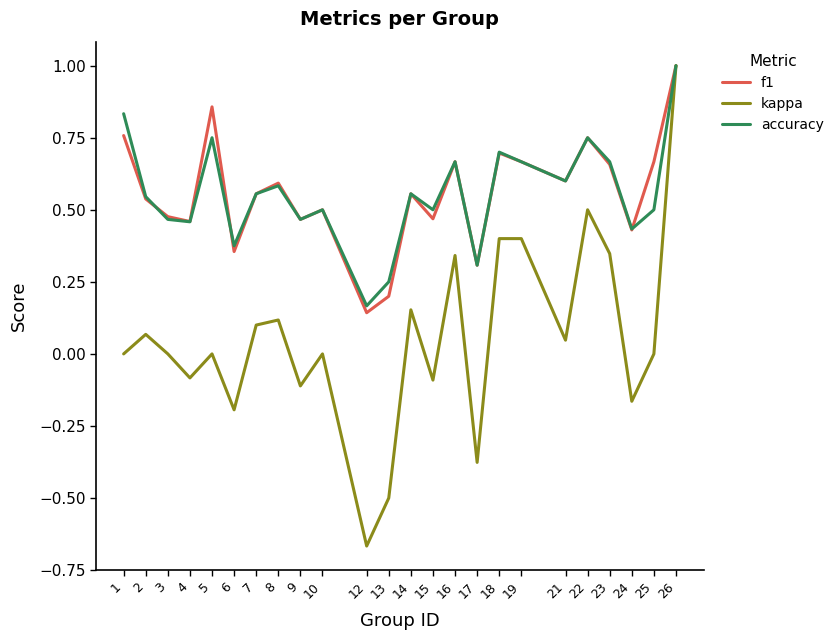

Which category has the lowest value across all series?

12